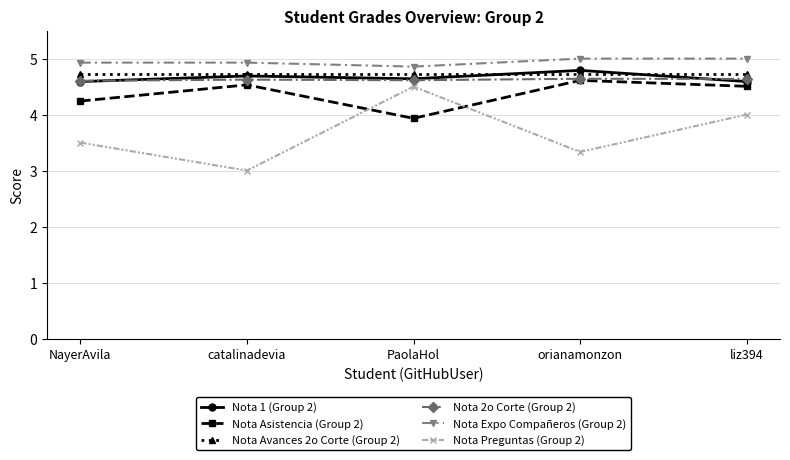

Reading left to right, transcribe all the data shown in this chart.

Nota 1 (Group 2): NayerAvila=4.6	catalinadevia=4.7	PaolaHol=4.6	orianamonzon=4.8	liz394=4.6
Nota Asistencia (Group 2): NayerAvila=4.2	catalinadevia=4.5	PaolaHol=3.9	orianamonzon=4.6	liz394=4.5
Nota Avances 2o Corte (Group 2): NayerAvila=4.7	catalinadevia=4.7	PaolaHol=4.7	orianamonzon=4.7	liz394=4.7
Nota 2o Corte (Group 2): NayerAvila=4.6	catalinadevia=4.6	PaolaHol=4.6	orianamonzon=4.6	liz394=4.6
Nota Expo Compañeros (Group 2): NayerAvila=4.9	catalinadevia=4.9	PaolaHol=4.9	orianamonzon=5.0	liz394=5.0
Nota Preguntas (Group 2): NayerAvila=3.5	catalinadevia=3.0	PaolaHol=4.5	orianamonzon=3.3	liz394=4.0